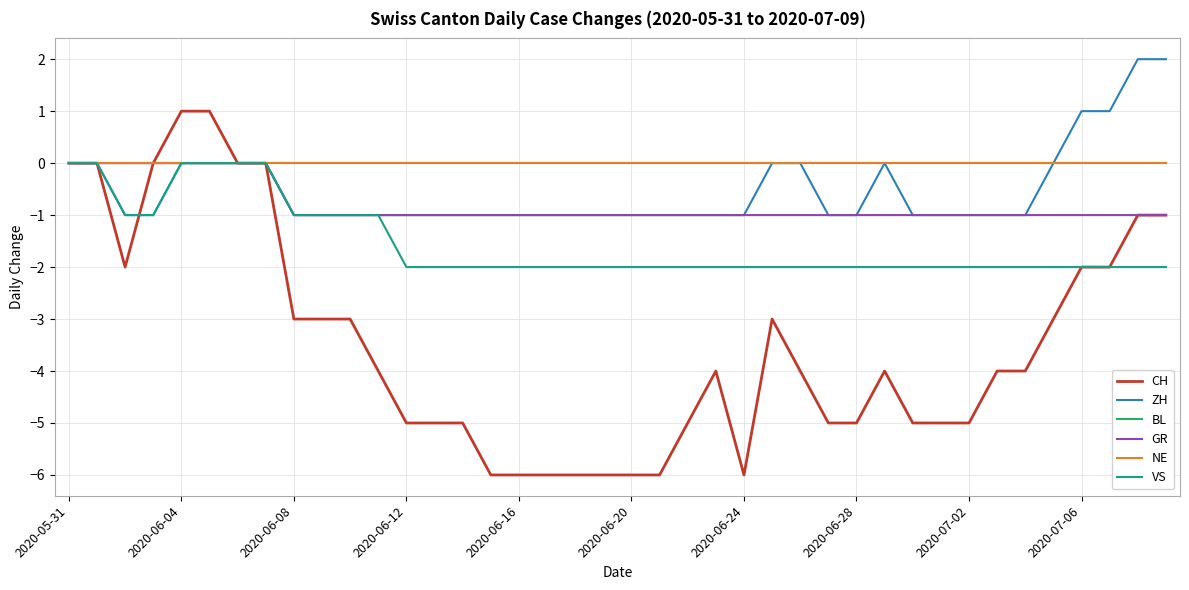

Does the chart display data point markers on the line(s)?

No